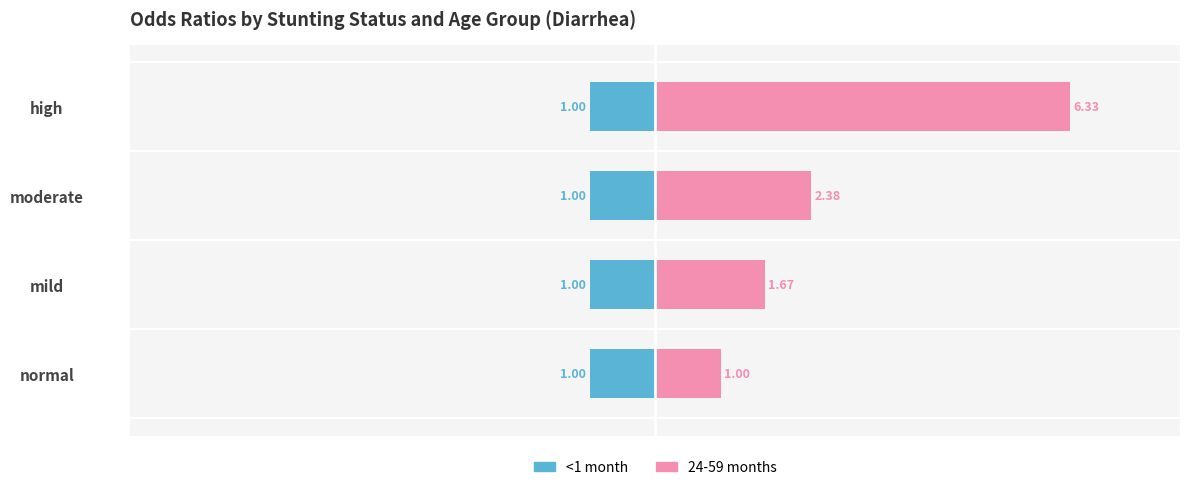

What are all the series names shown in the legend?

<1 month, 24-59 months